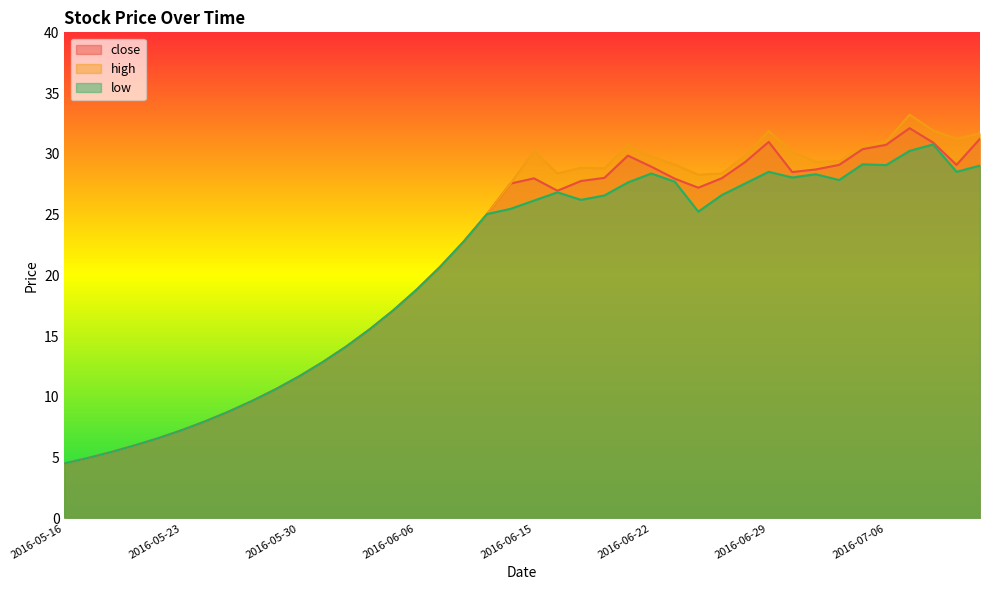

Reading left to right, extract all data points from this chart.

close: 4.5	5.0	5.5	6.0	6.6	7.2	8.0	8.8	9.7	10.6	11.7	12.8	14.1	15.6	17.1	18.8	20.7	22.8	25.0	27.6	28.0	27.0	27.8	28.0	29.9	28.9	27.9	27.2	28.0	29.3	31.0	28.5	28.7	29.1	30.4	30.7	32.1	30.9	29.1	31.2
high: 4.5	5.0	5.5	6.0	6.6	7.2	8.0	8.8	9.7	10.6	11.7	12.8	14.1	15.6	17.1	18.8	20.7	22.8	25.0	27.6	30.2	28.4	28.9	28.8	30.7	29.8	29.1	28.3	28.4	29.8	31.9	30.2	29.3	29.4	30.7	31.0	33.2	31.9	31.2	31.7
low: 4.5	5.0	5.5	6.0	6.6	7.2	8.0	8.8	9.7	10.6	11.7	12.8	14.1	15.6	17.1	18.8	20.7	22.8	25.0	25.5	26.1	26.8	26.2	26.6	27.6	28.4	27.7	25.2	26.6	27.6	28.5	28.1	28.3	27.8	29.1	29.1	30.2	30.8	28.5	29.0